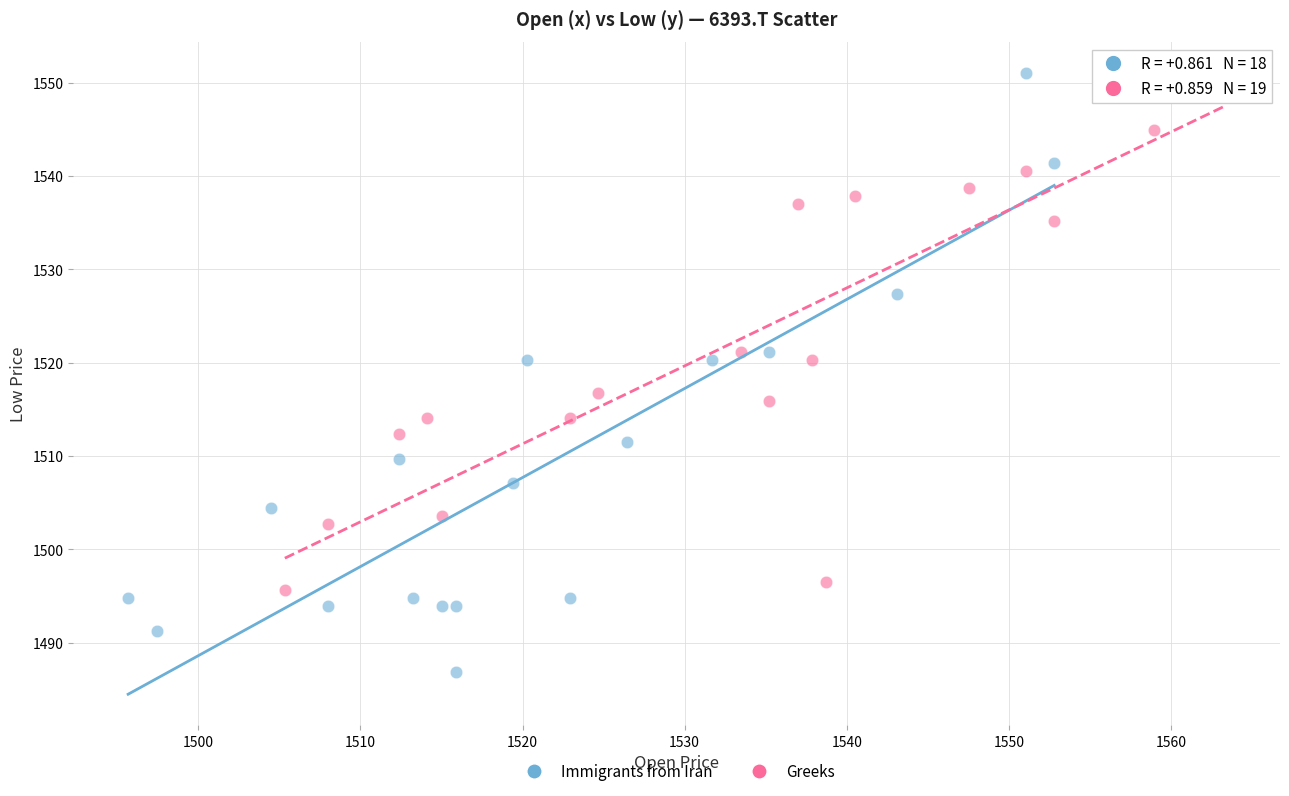

Which series has the largest Y range (max minus min)?

Immigrants from Iran